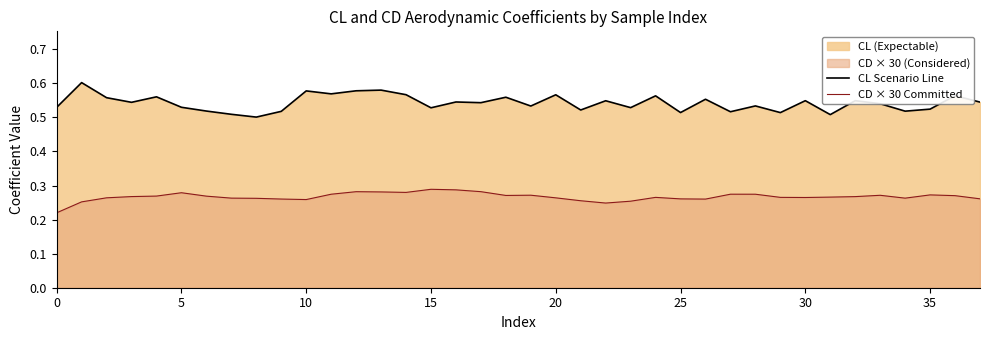

True or false: CD × 30 Committed has more than 2 points higher than both neighbors.

True